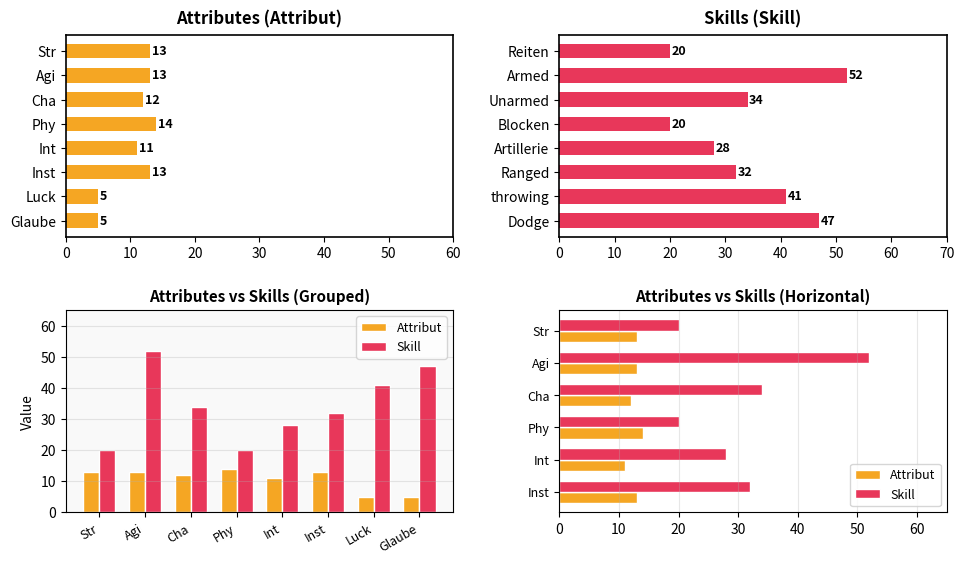

How many groups of bars are there?

6